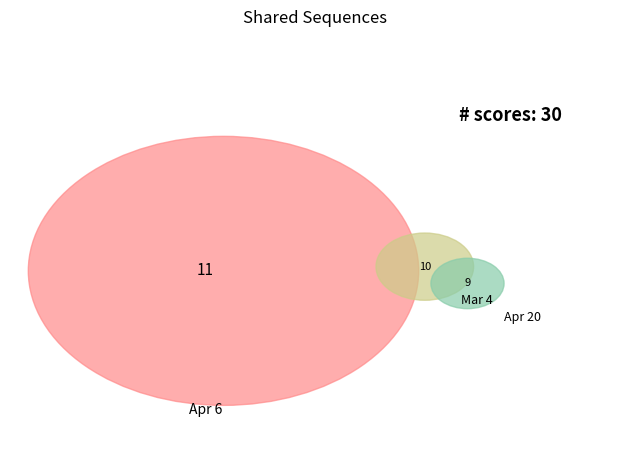

Does any single category account for the majority?

No